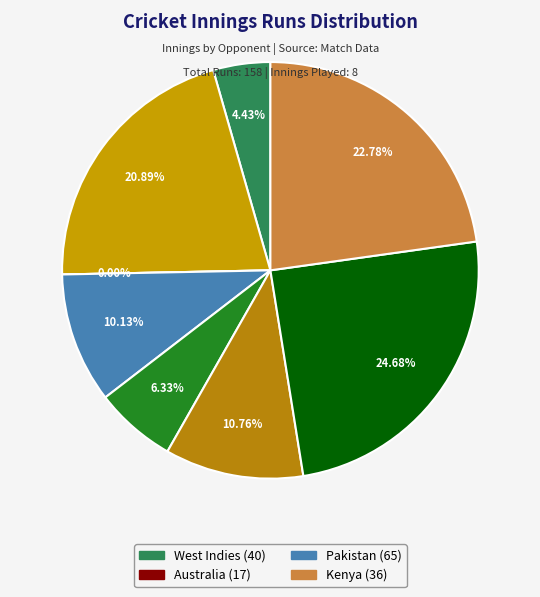

Does West Indies (33) represent more than half of the total?

No